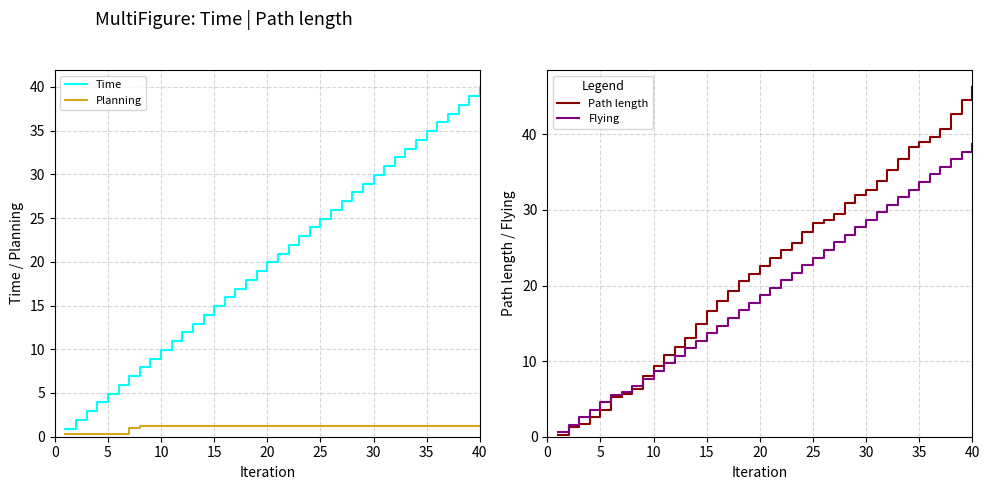

The value of Time at 10 is 6.3. True or false?

False